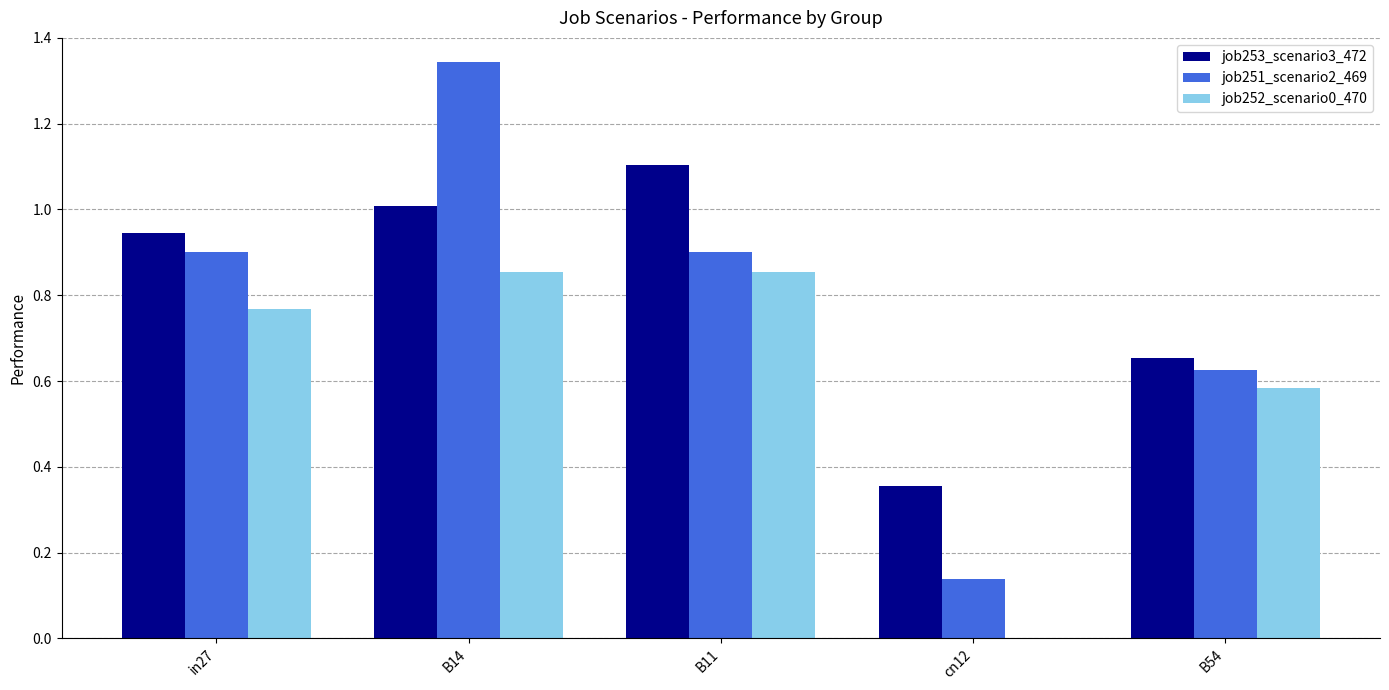

Count the number of data series in this chart.

3